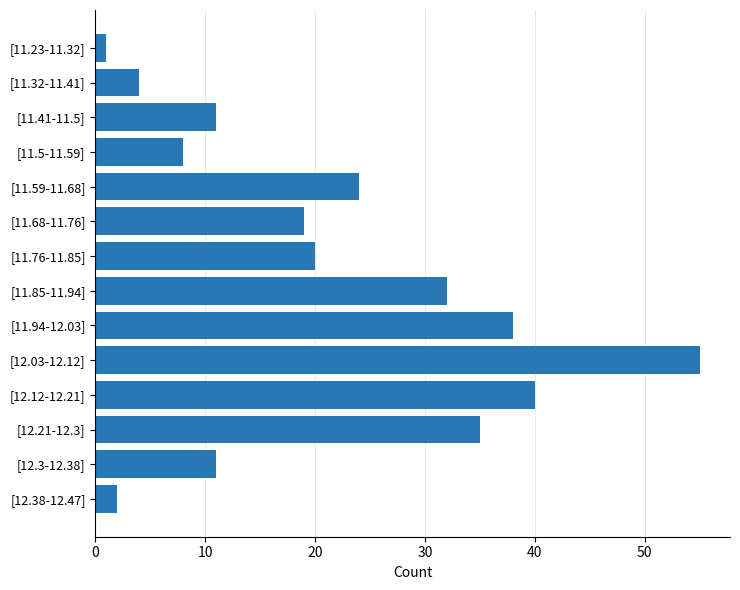

The value at [12.12-12.21] is 13. True or false?

False